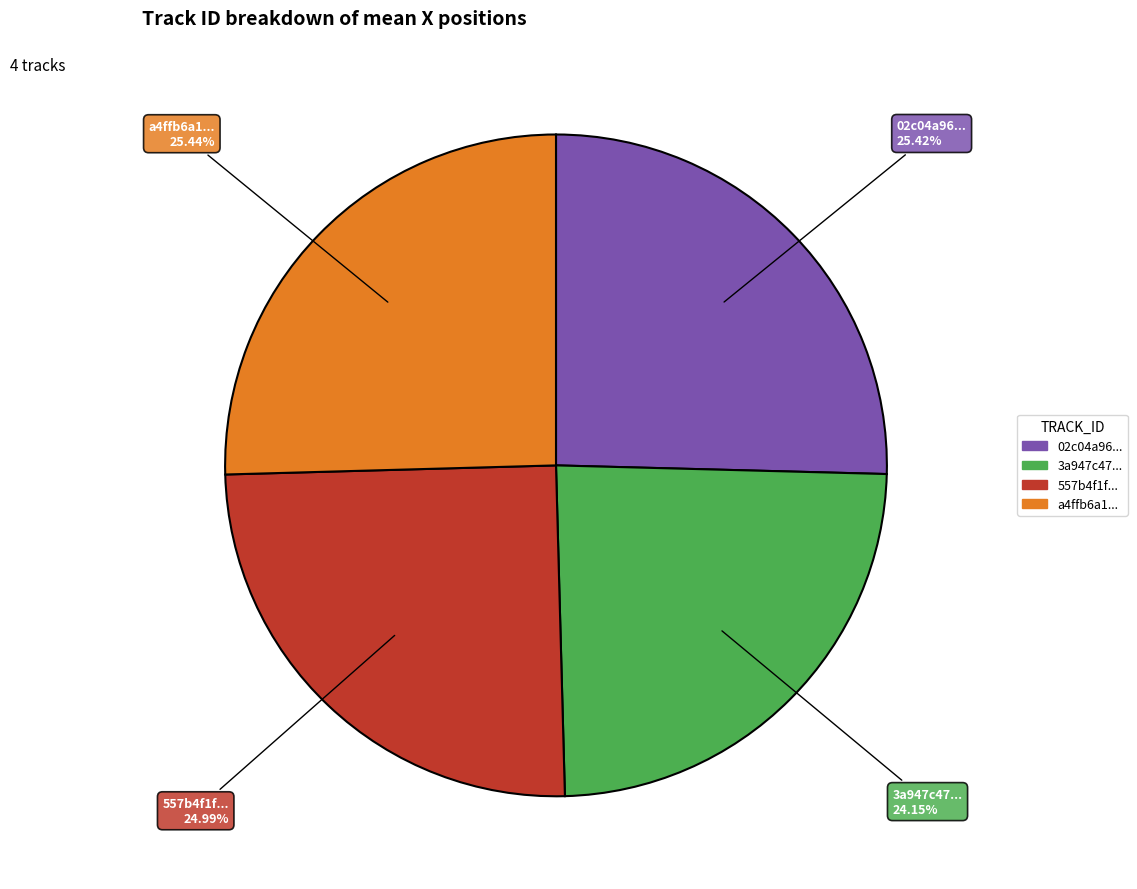

Is there a majority slice in this chart?

No